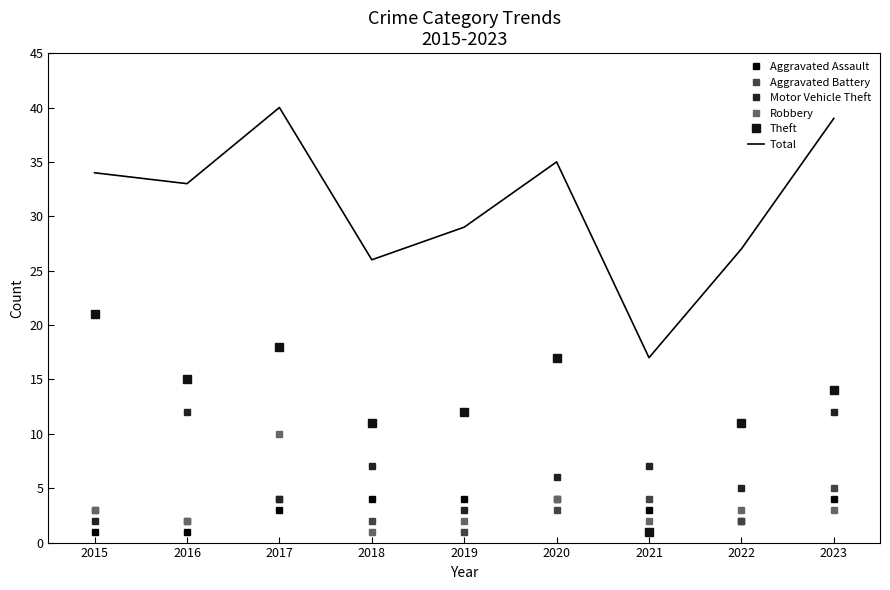

True or false: Aggravated Battery has a value of 5 at 2023.

True